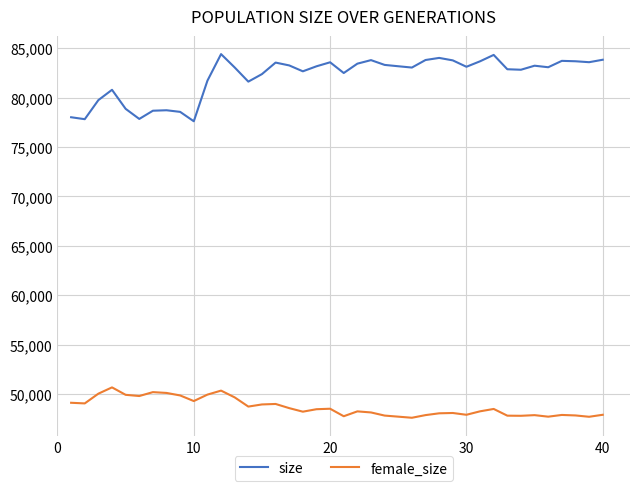

What is the minimum value for size?

77606